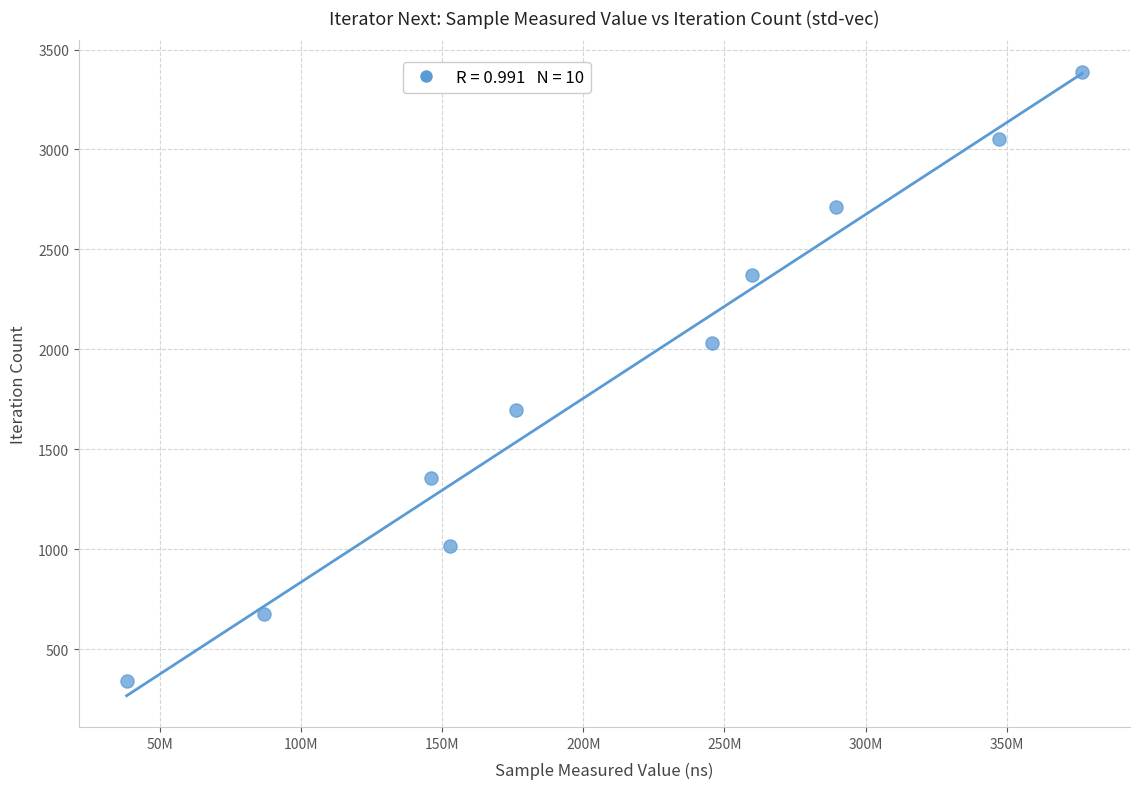

What is the range of X values (max minus min)?

338372590